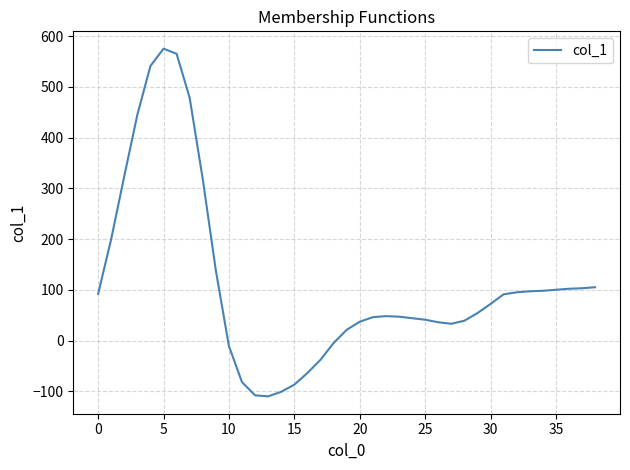

What is the minimum value shown in the chart?

-110